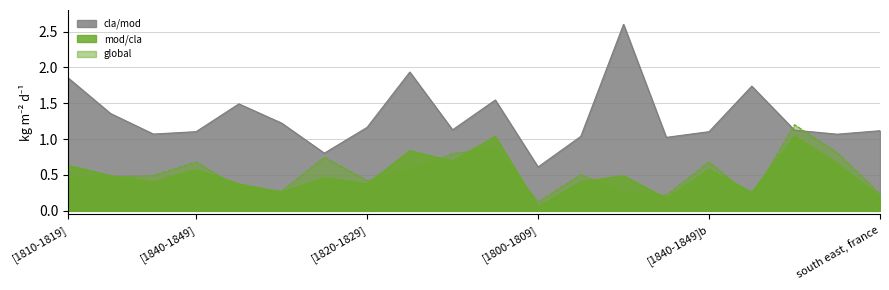

How many intersections are there between cla/mod and global?

2